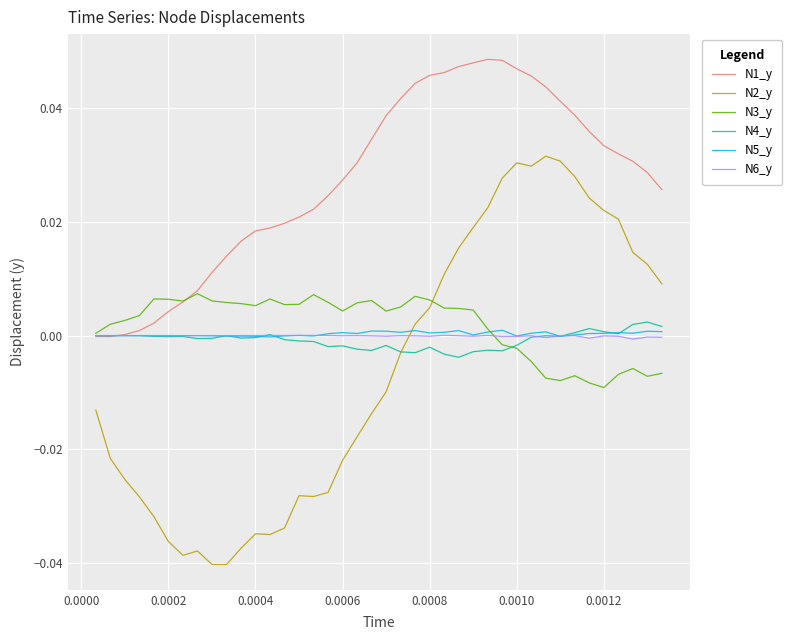

Which series ends up on top after the final intersection of N2_y and N6_y?

N2_y